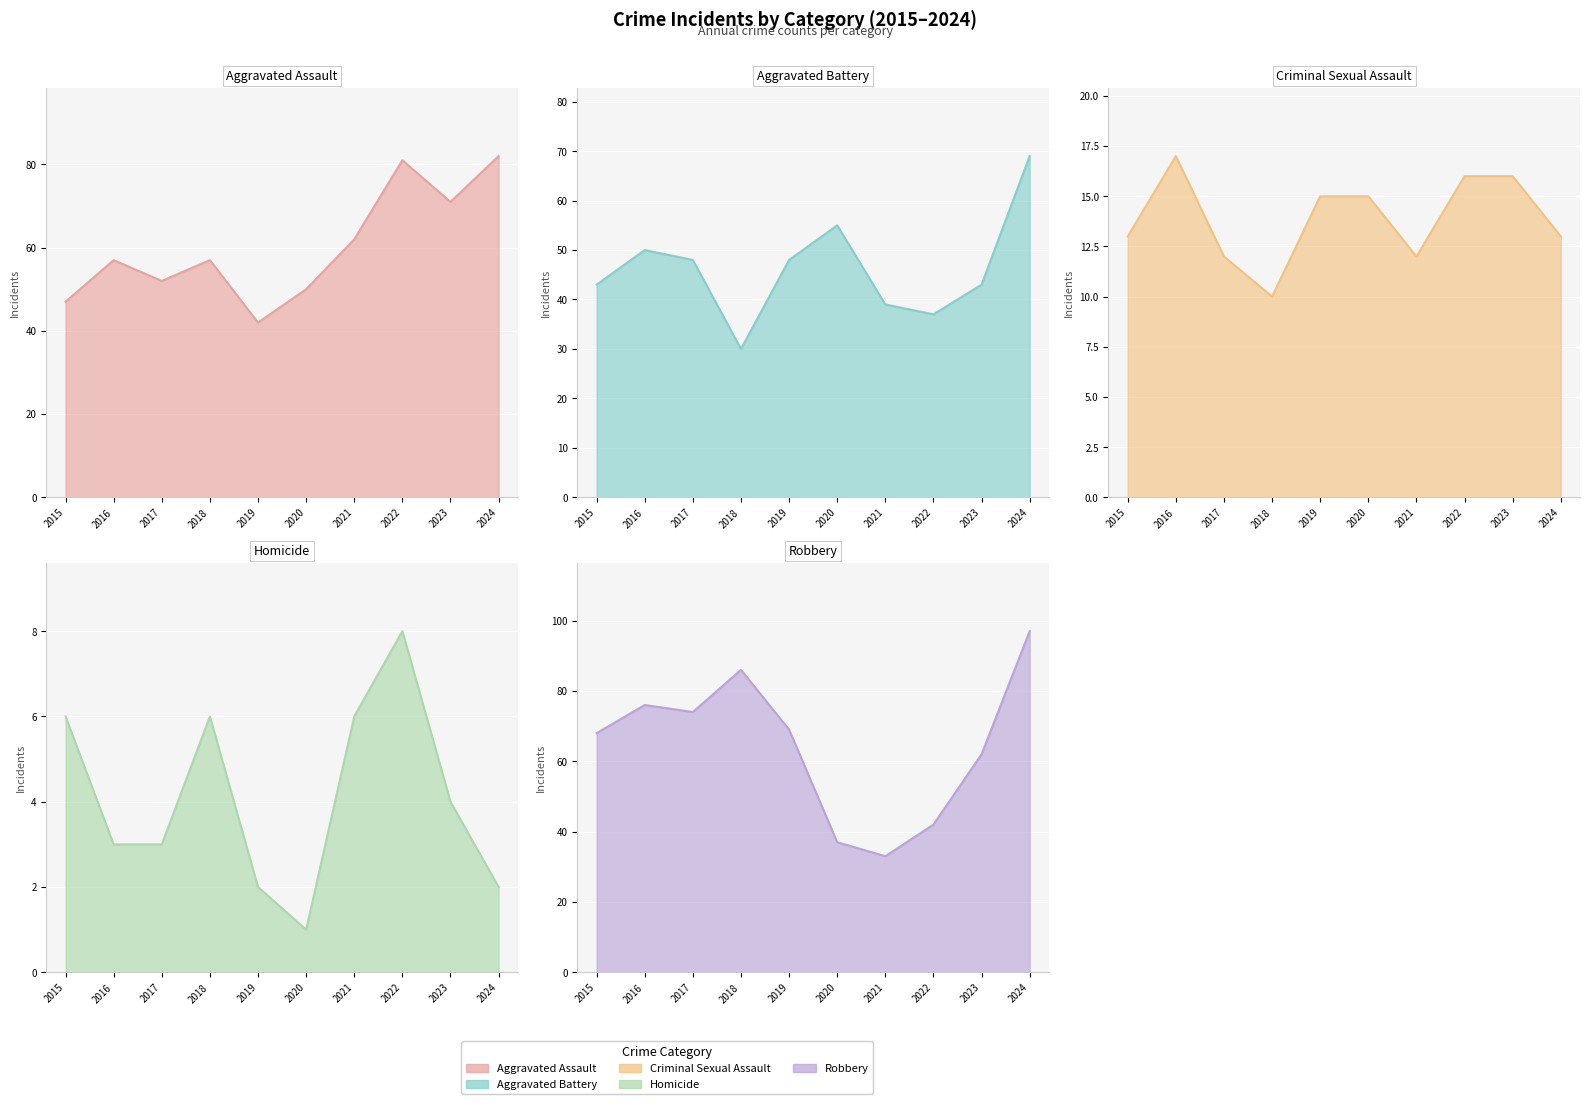

Which label corresponds to the largest value in the chart?

2024